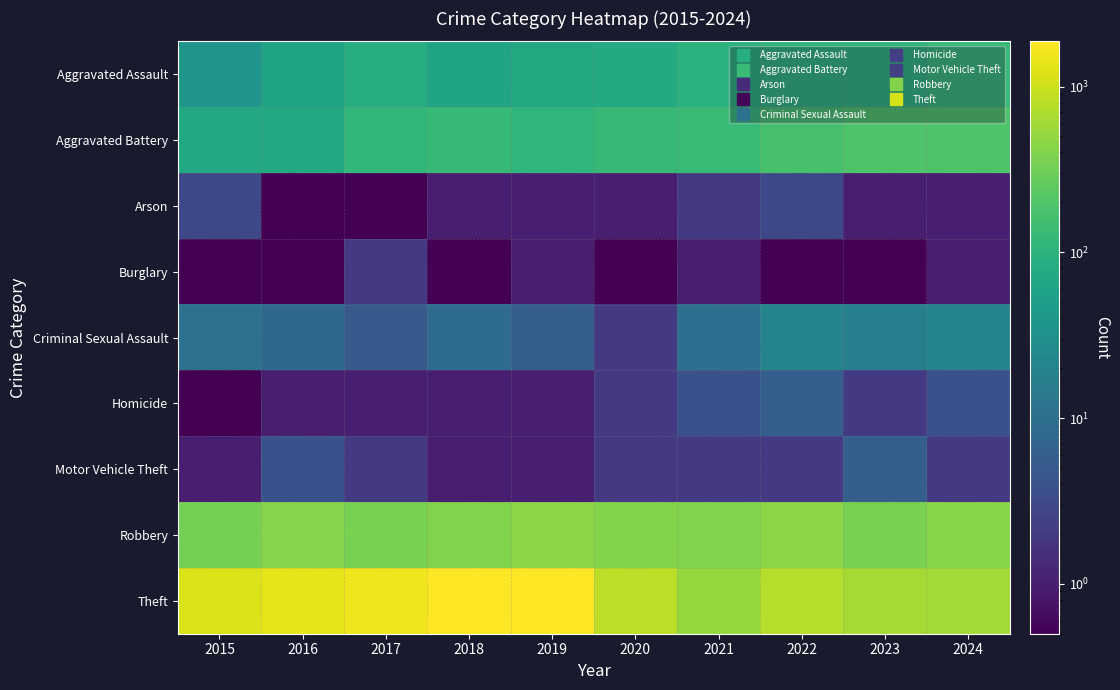

Between 2024 and 2023, which is larger?

2024